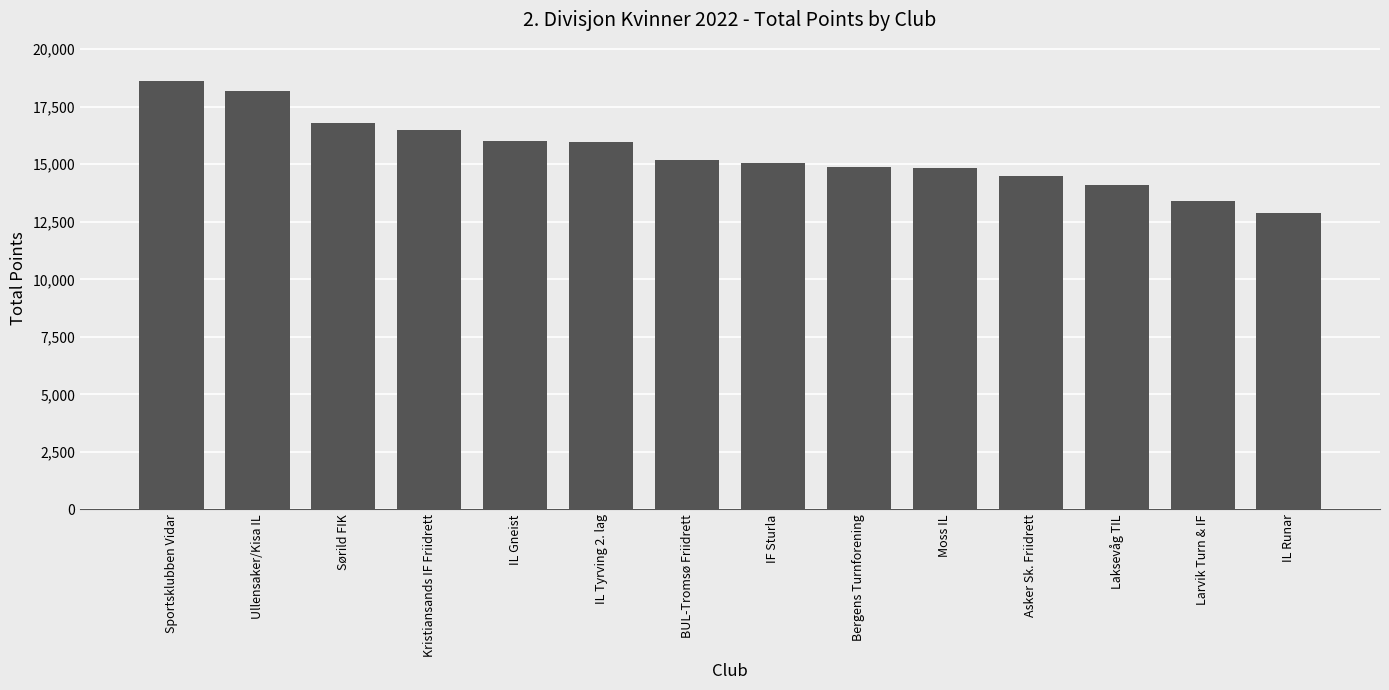

What is the average value?

15492